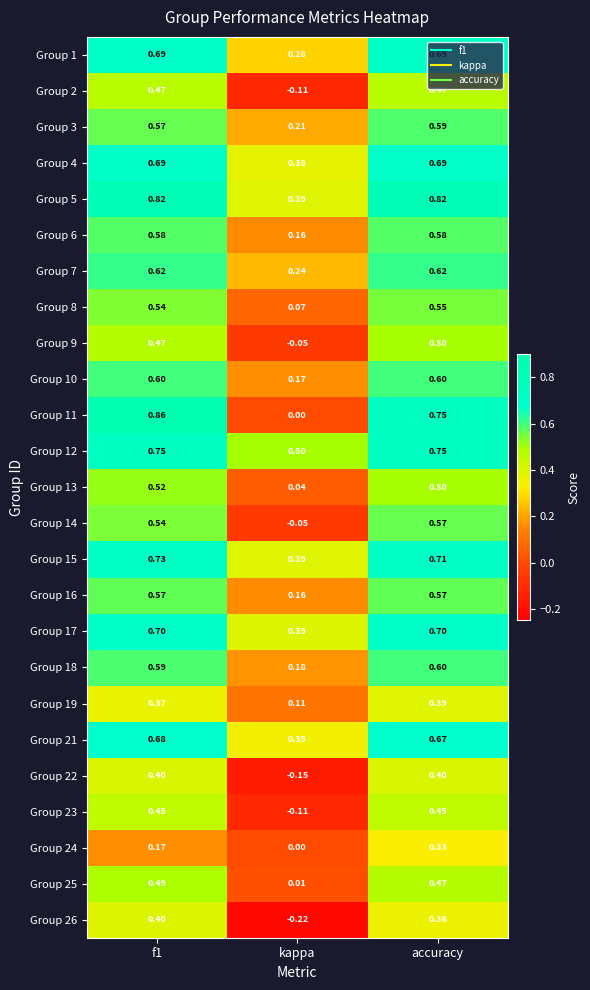

At which category does the chart reach its minimum across all series?

kappa